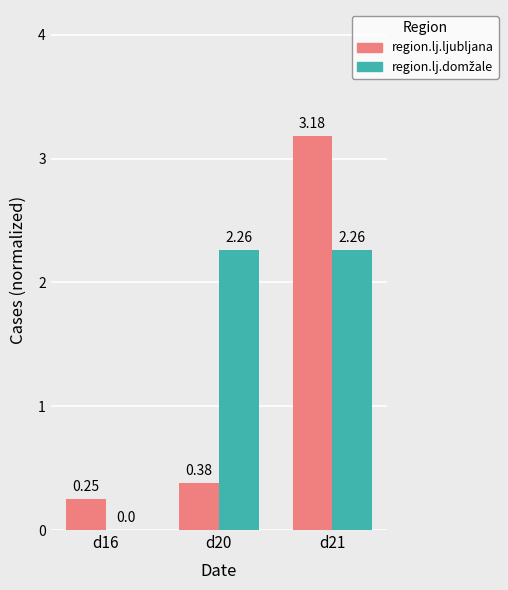

Count the number of categories in the chart.

3